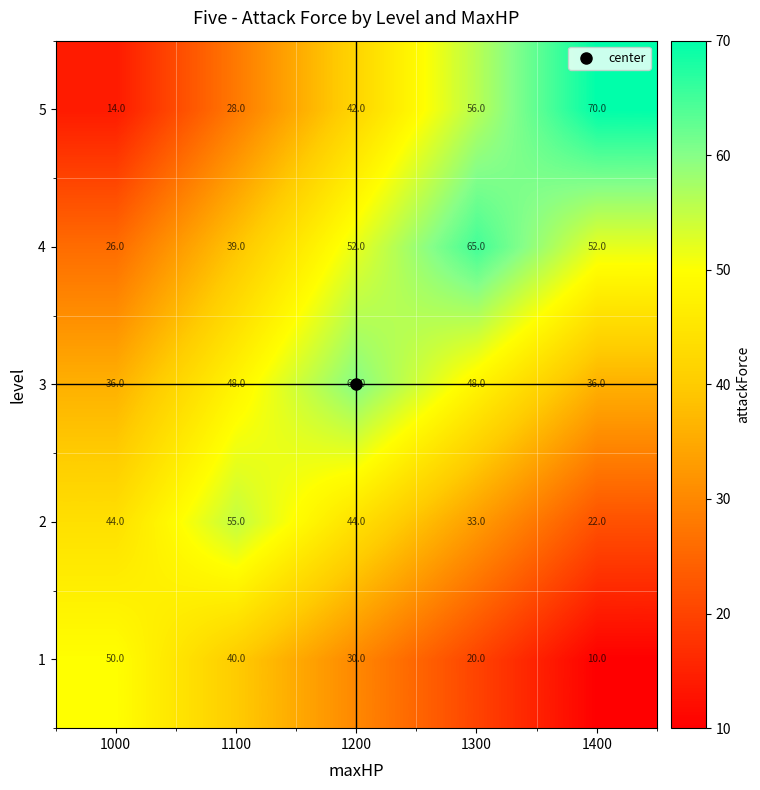

How many 1 values are between 20 and 40?

3